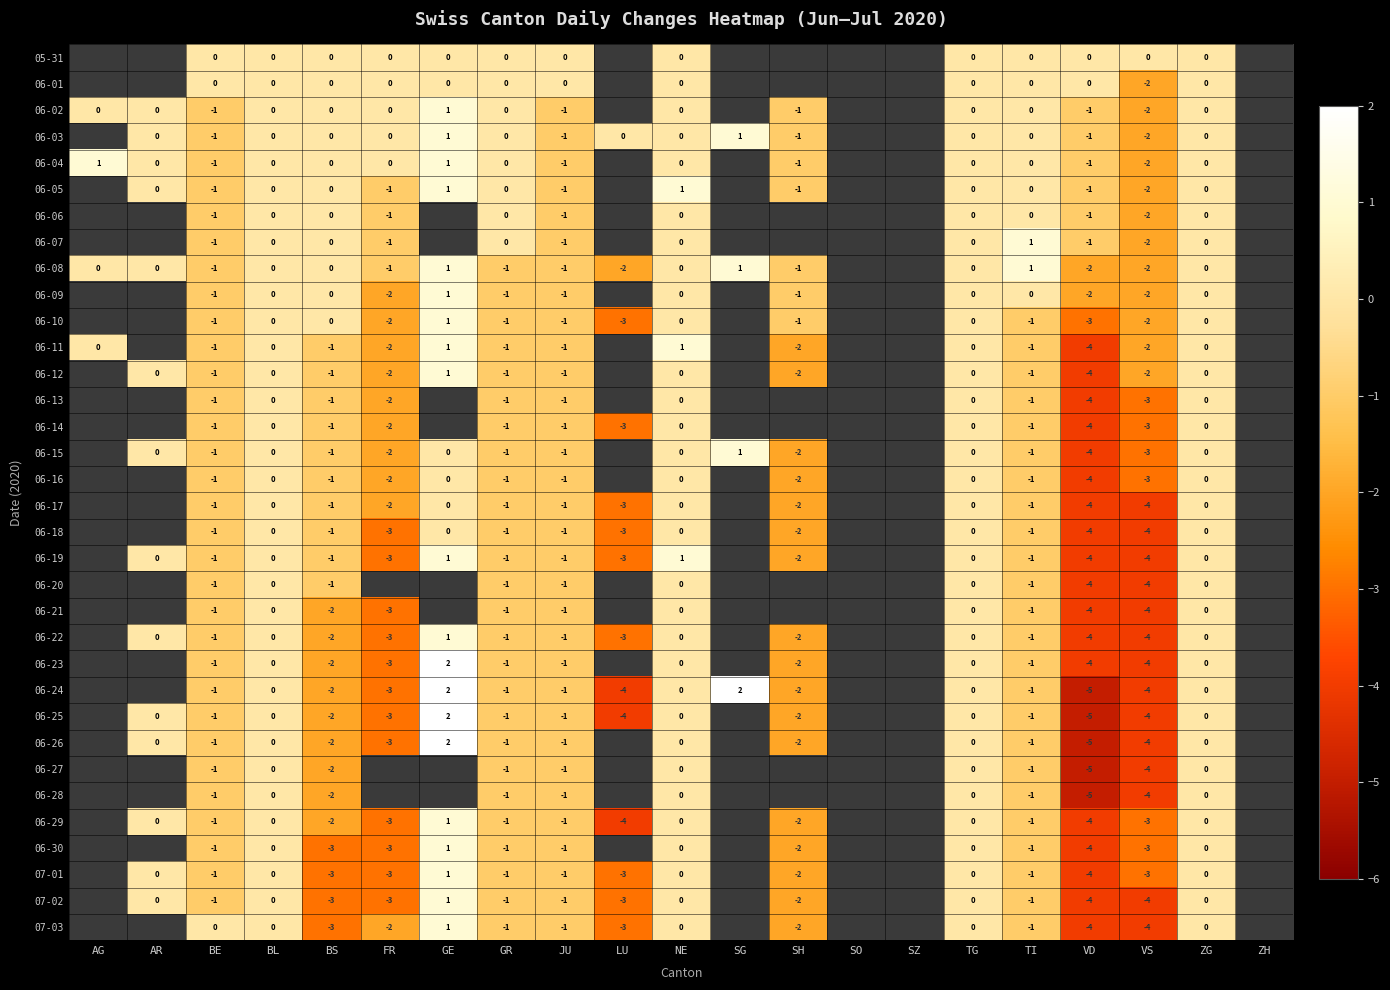

What is the difference between the highest and lowest values at VS?

4